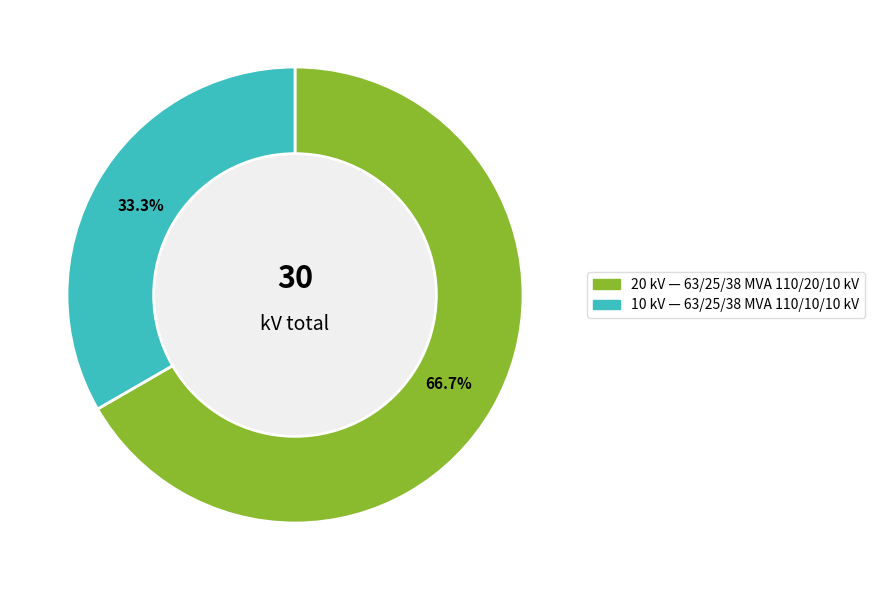

Is there any slice that represents more than half of the pie?

Yes